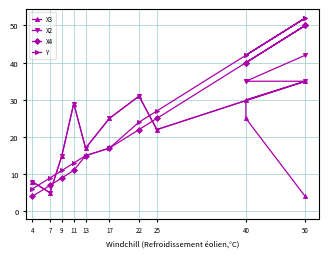

What is the difference between the maximum and minimum values in the X2 series?

37